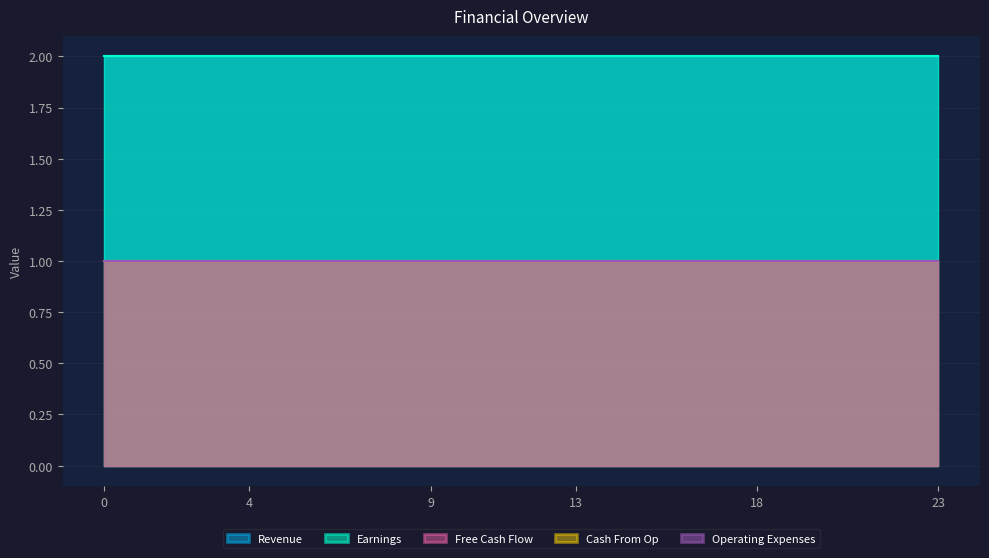

At 13, list the series in order from smallest to largest.

Free Cash Flow, Cash From Op, Operating Expenses, Revenue, Earnings